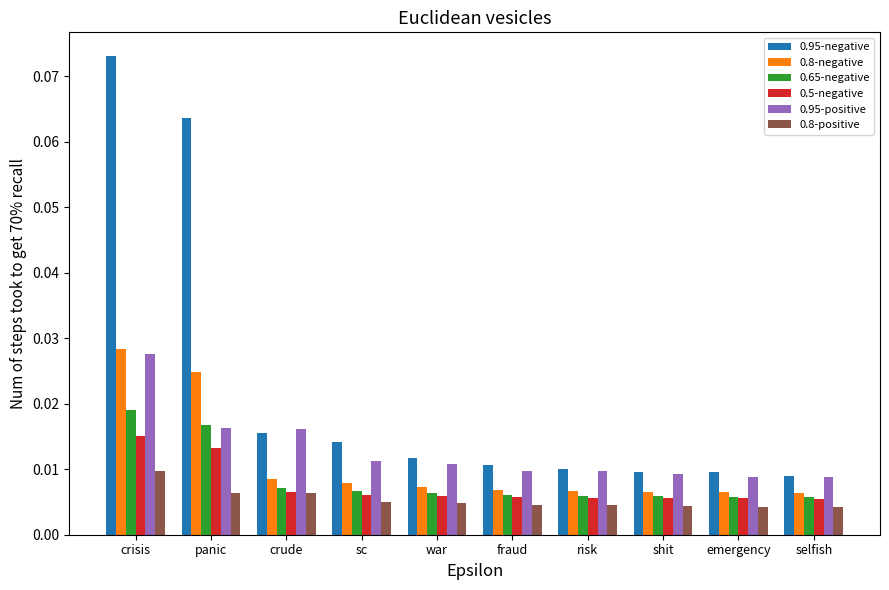

At which category is the sum across all series the highest?

crisis